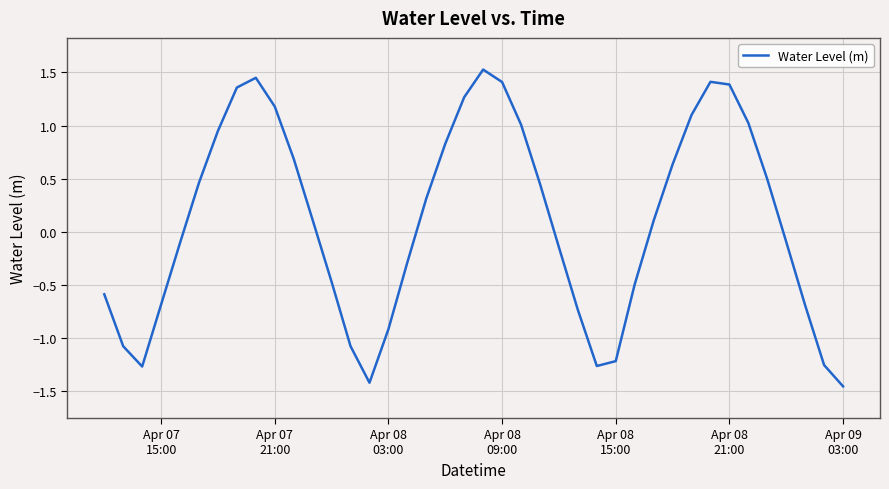

What is the maximum value shown in the chart?

1.5